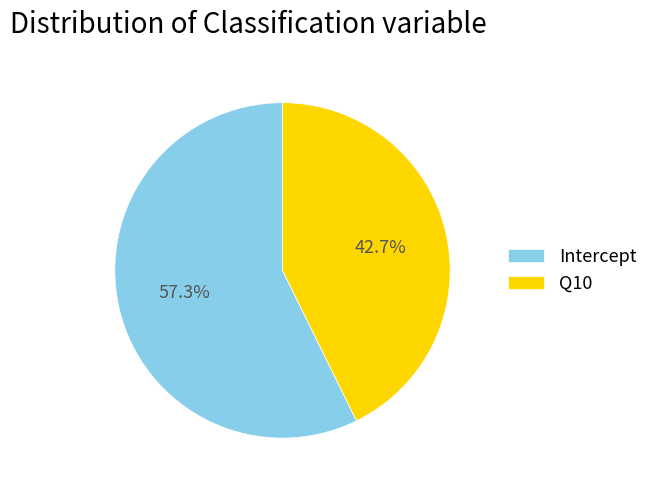

What percentage is the Q10 slice, to the nearest percent?

43%